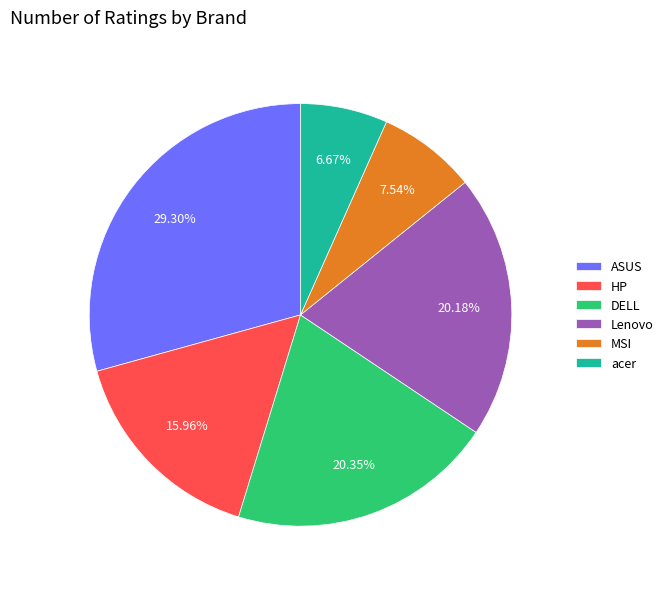

To the nearest percent, what is the difference between the HP and acer slice percentages?

9%